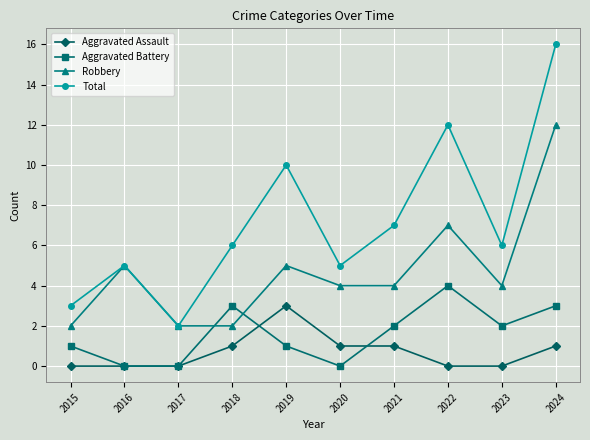

What value does the Total series have at 2018?

6